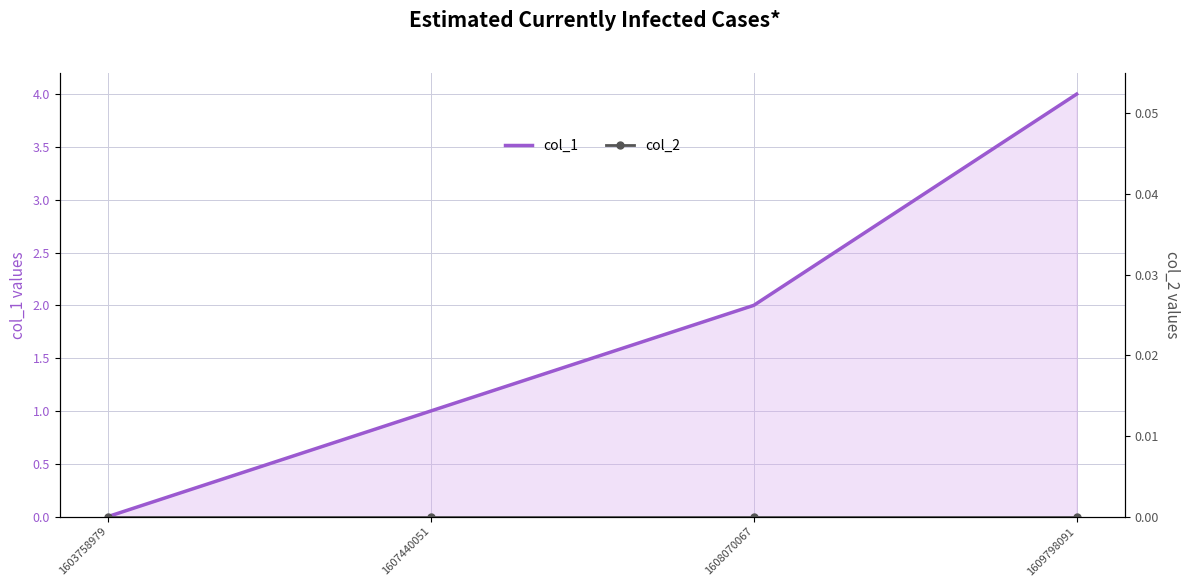

Where does the col_1 series first go above 2?

1609798091